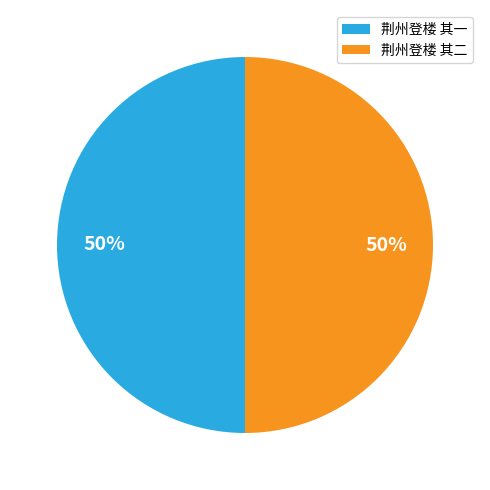

True or false: 荆州登楼 其一 accounts for 56% of the total.

False